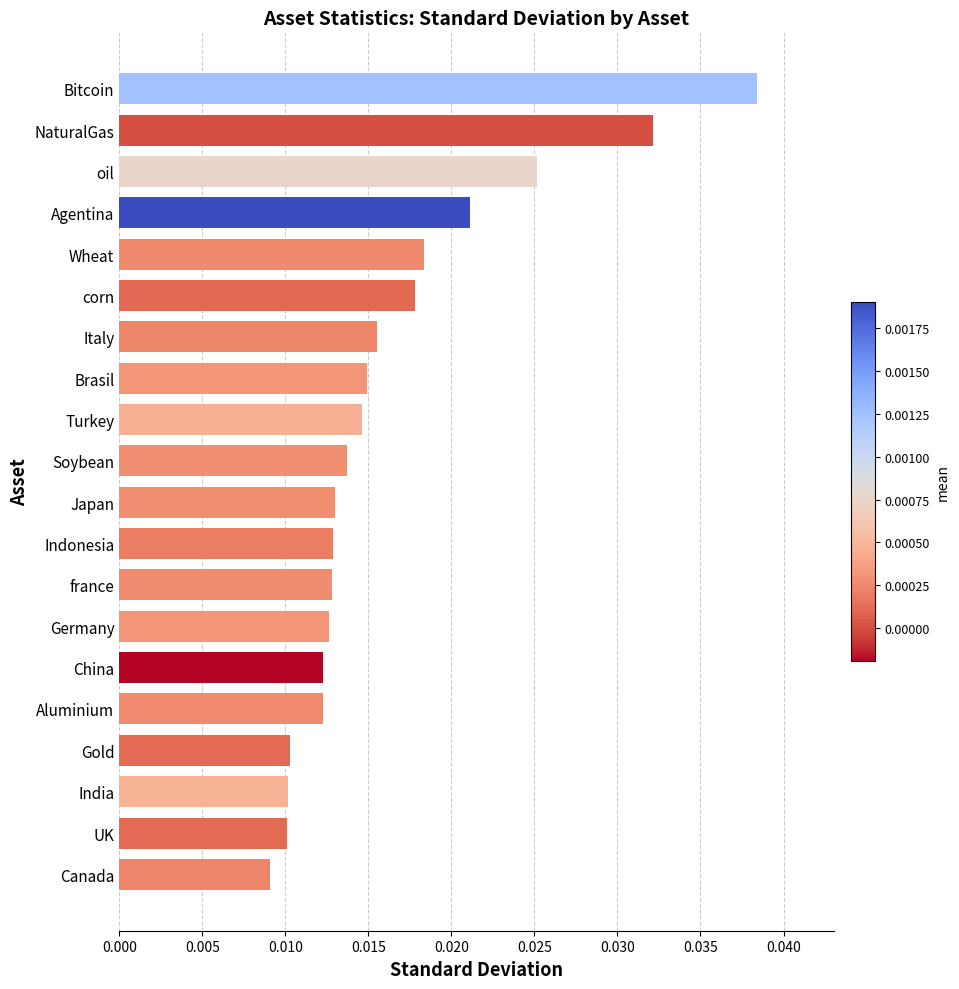

Between Germany and Turkey, which is larger?

Turkey